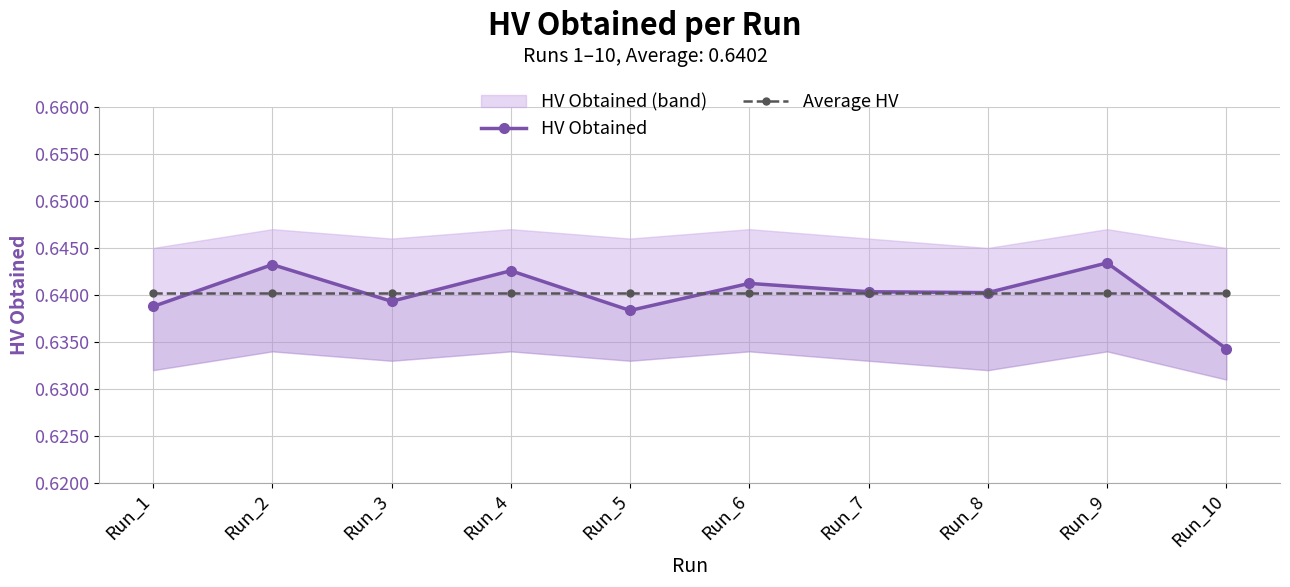

True or false: HV Obtained has more than 2 points higher than both neighbors.

True